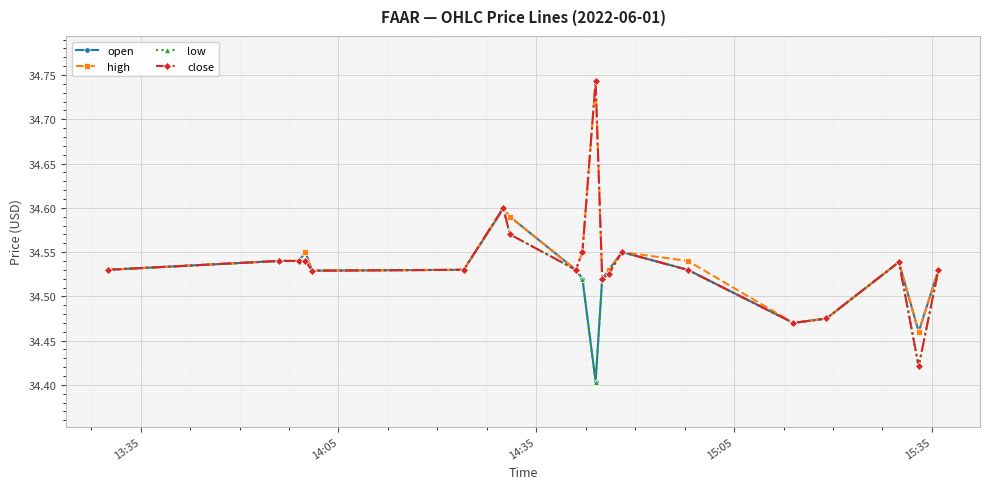

What are all the series names shown in the legend?

open, high, low, close